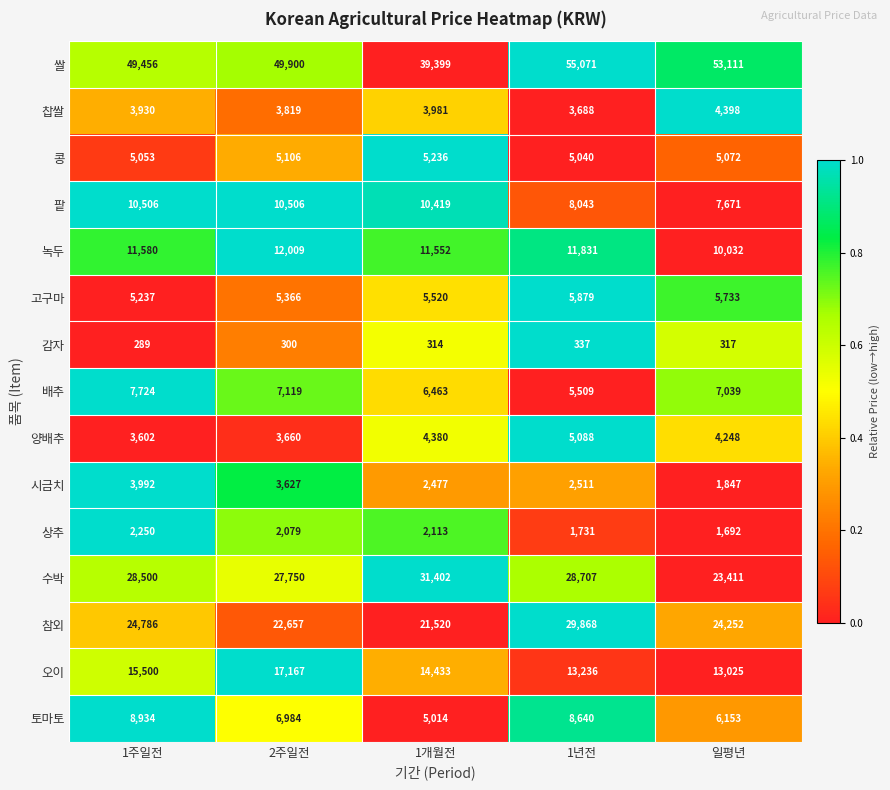

At which category is the sum across all series the highest?

1년전